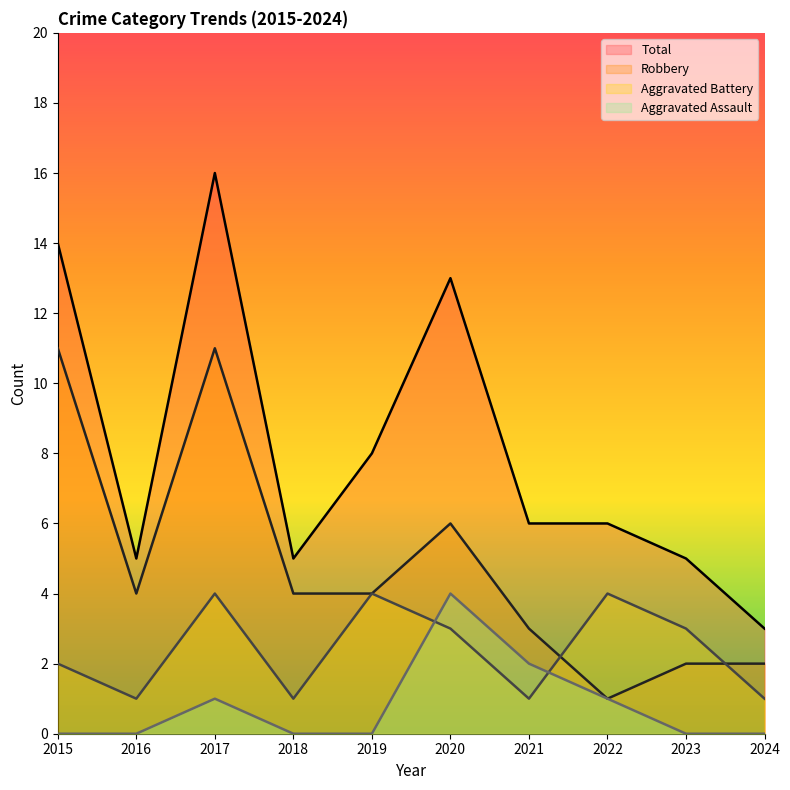

How many series are shown in this chart?

4